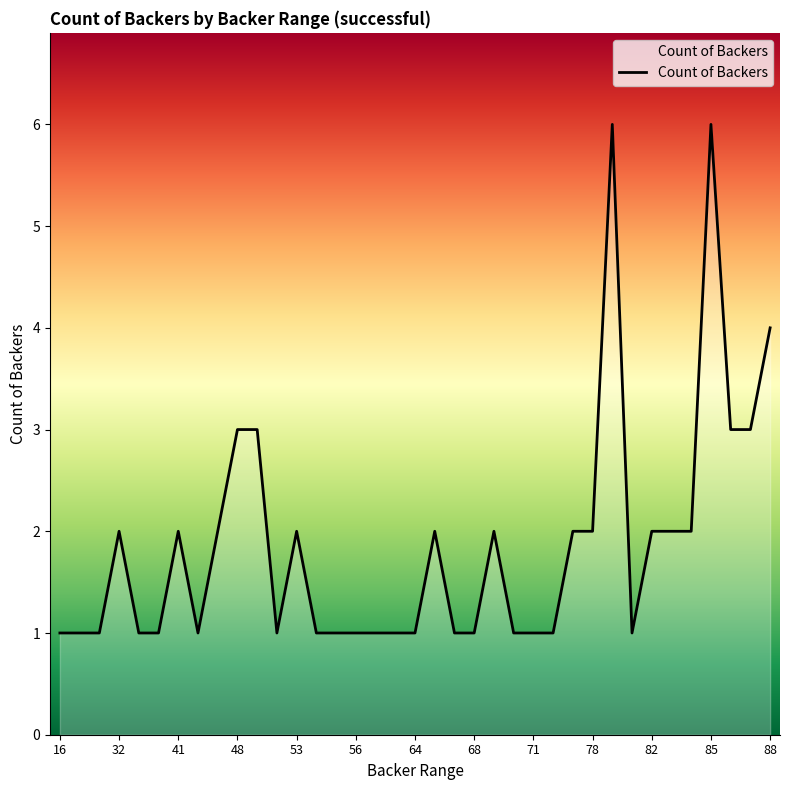

What is the difference between the maximum and minimum values?

5